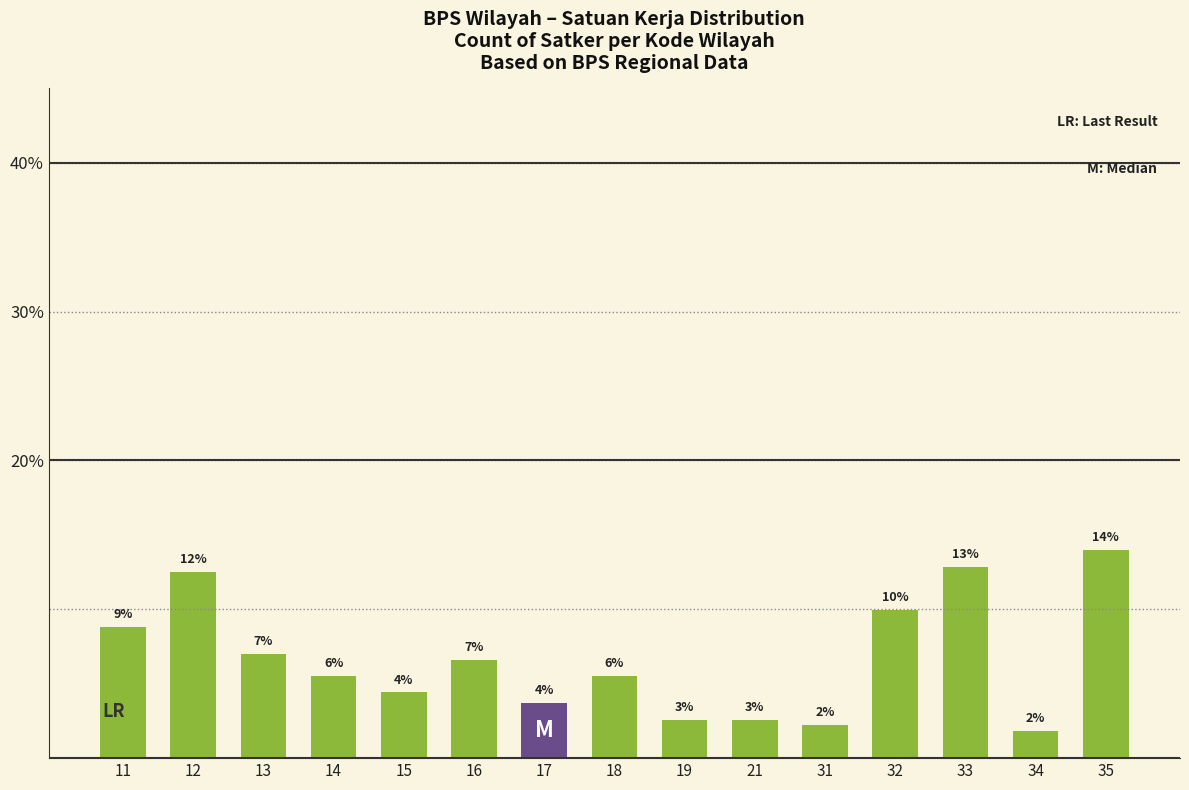

How many bars are there in total?

15